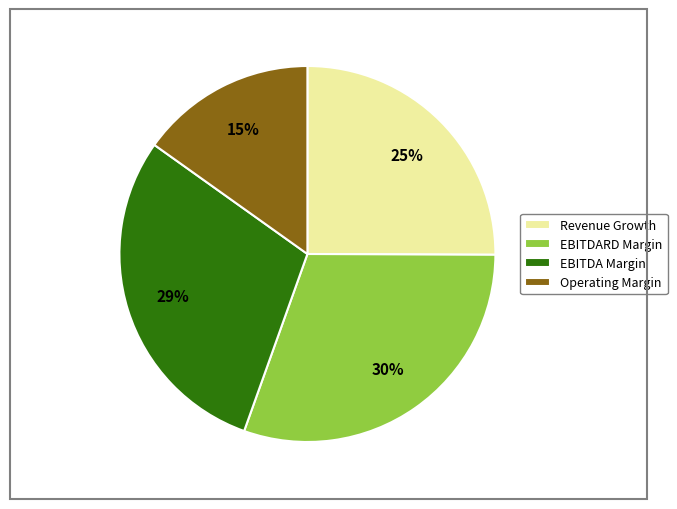

How many segments does this pie chart have?

4